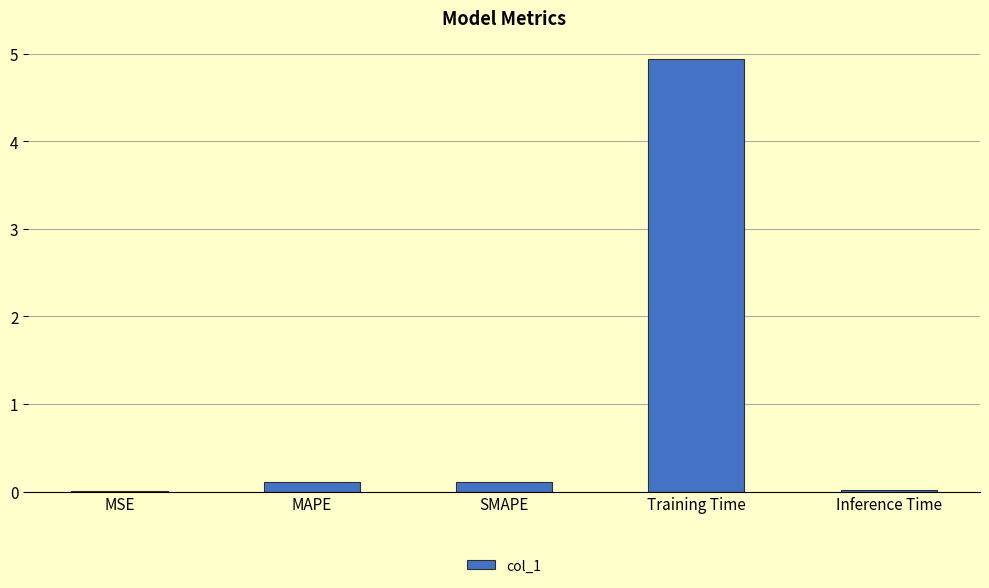

What is the sum of all values?

5.2